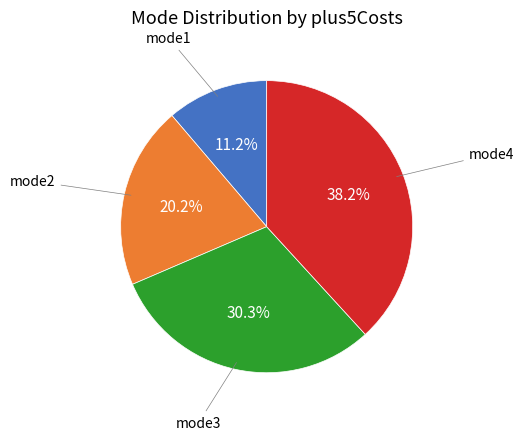

Does any single category account for the majority?

No